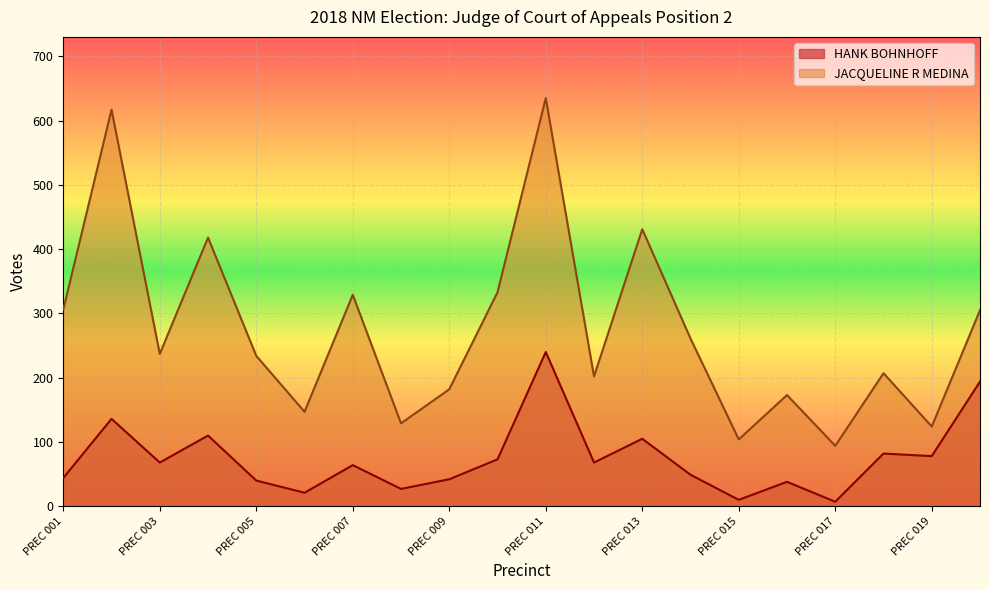

Where does the JACQUELINE R MEDINA series first go above 237?

PREC 001